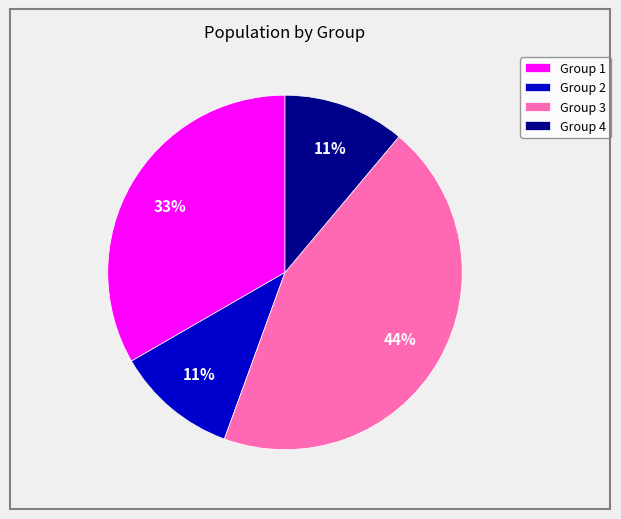

Does any single category account for the majority?

No